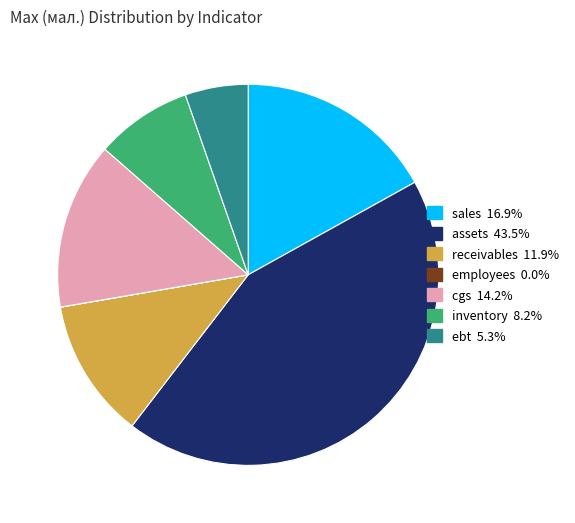

Is there any slice that represents more than half of the pie?

No